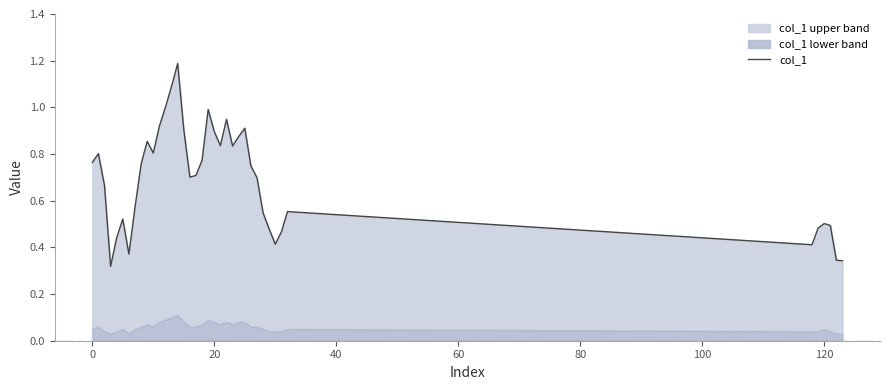

What is the difference between the second highest and second lowest values?

0.7